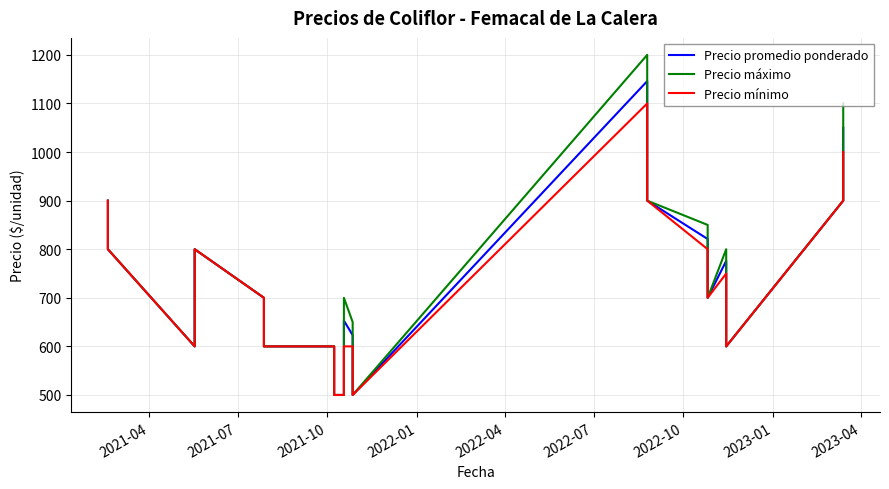

What is the greatest value displayed?

1200